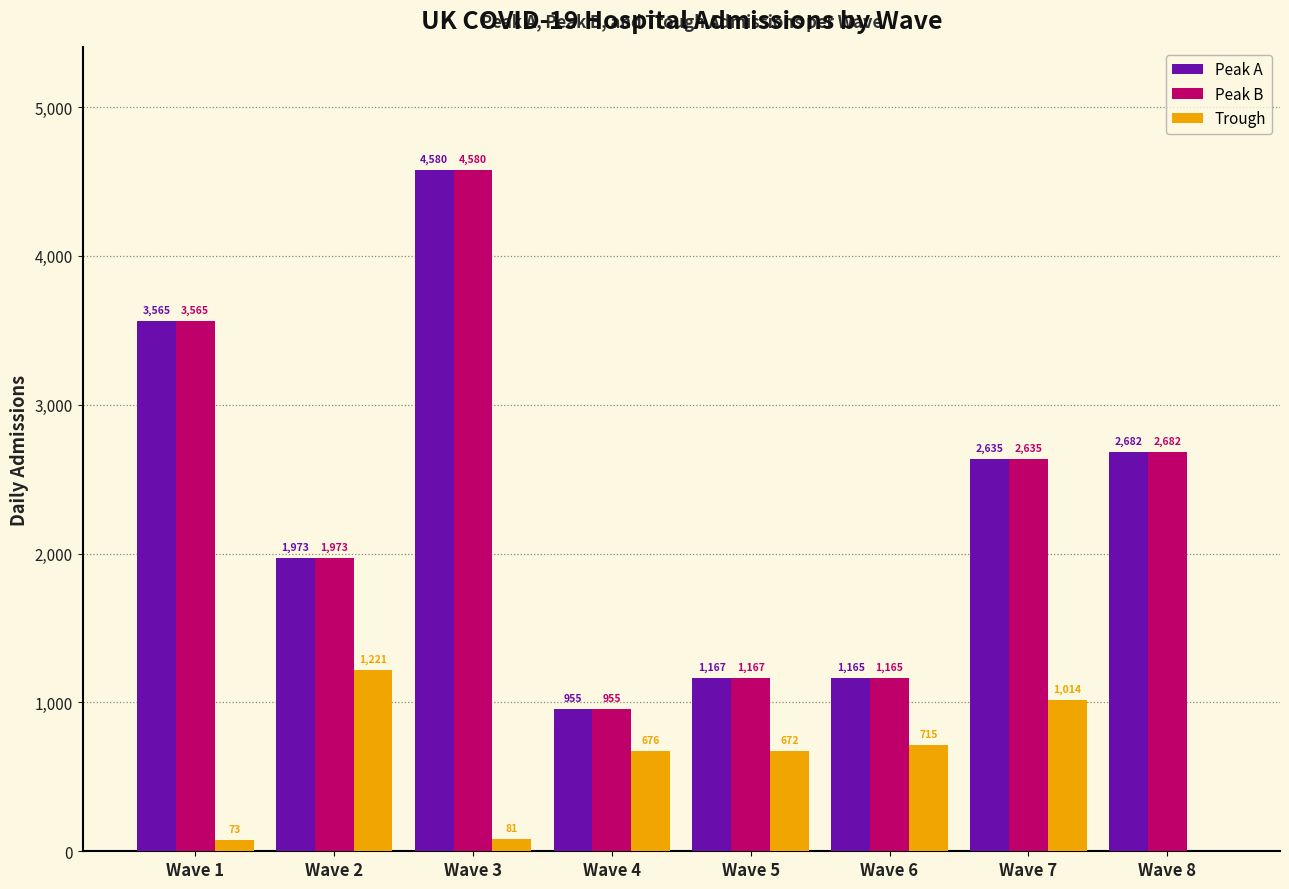

Which category has the highest value across all series?

Wave 3